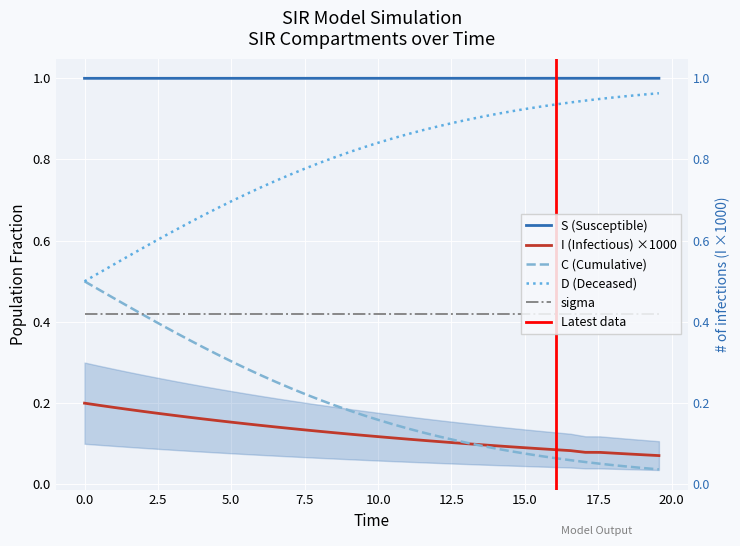

True or false: I has more than 1 interior local peaks.

False